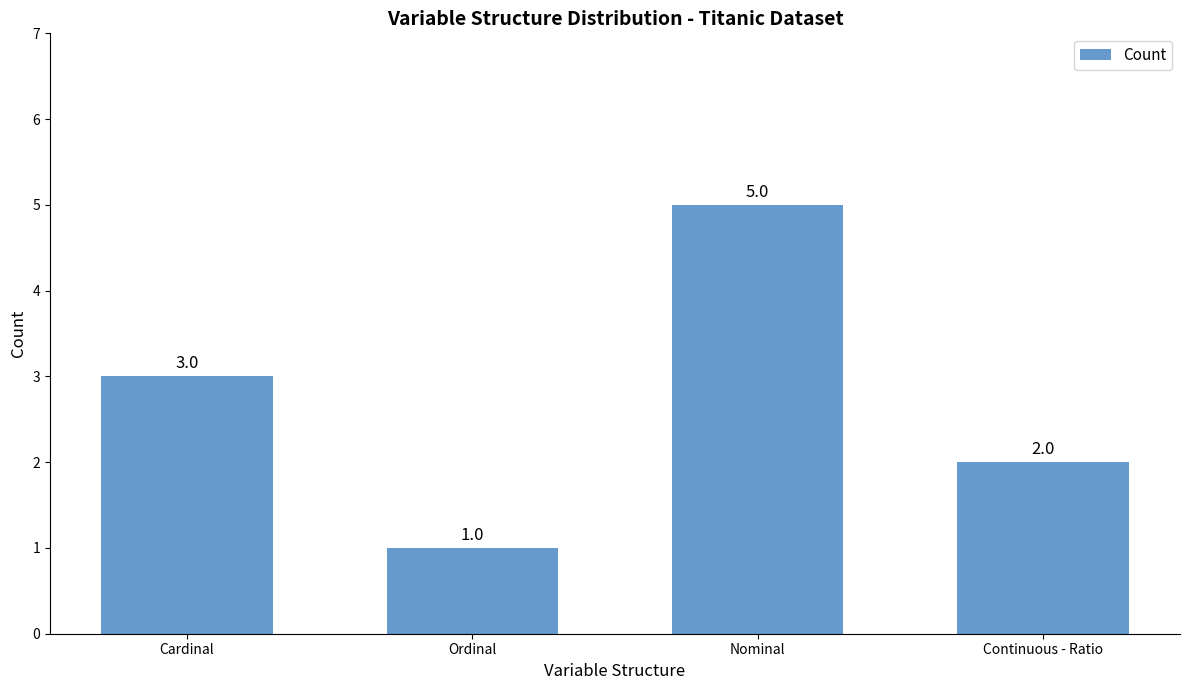

Between Cardinal and Nominal, which is larger?

Nominal